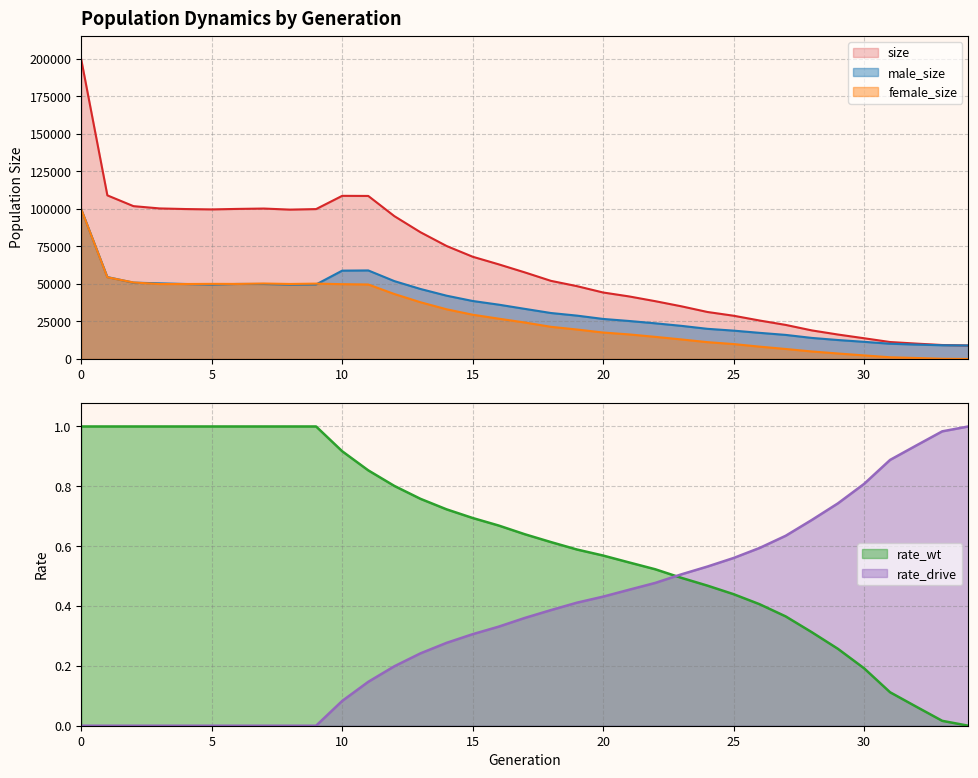

Which series has the widest spread of values?

size